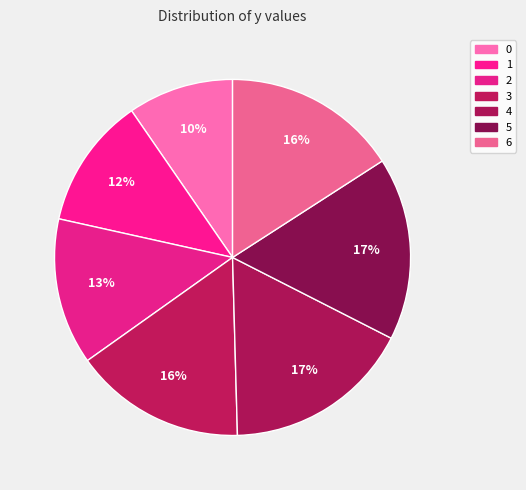

To the nearest percent, what is the combined percentage of 3 and 0?

25%